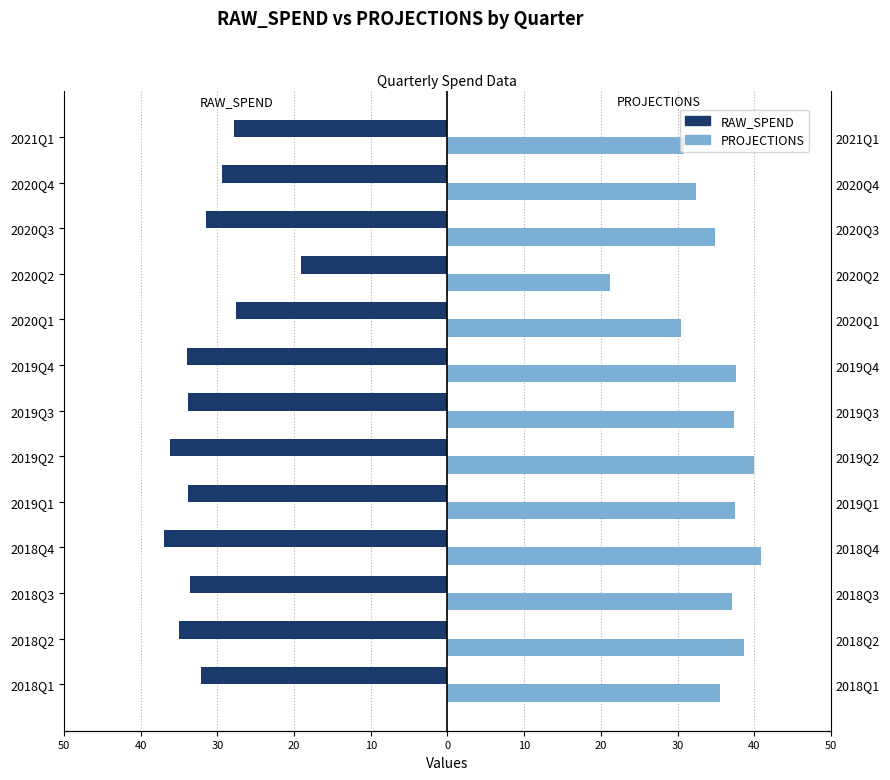

Is it true that PROJECTIONS equals 40.9 at 2018Q4?

True